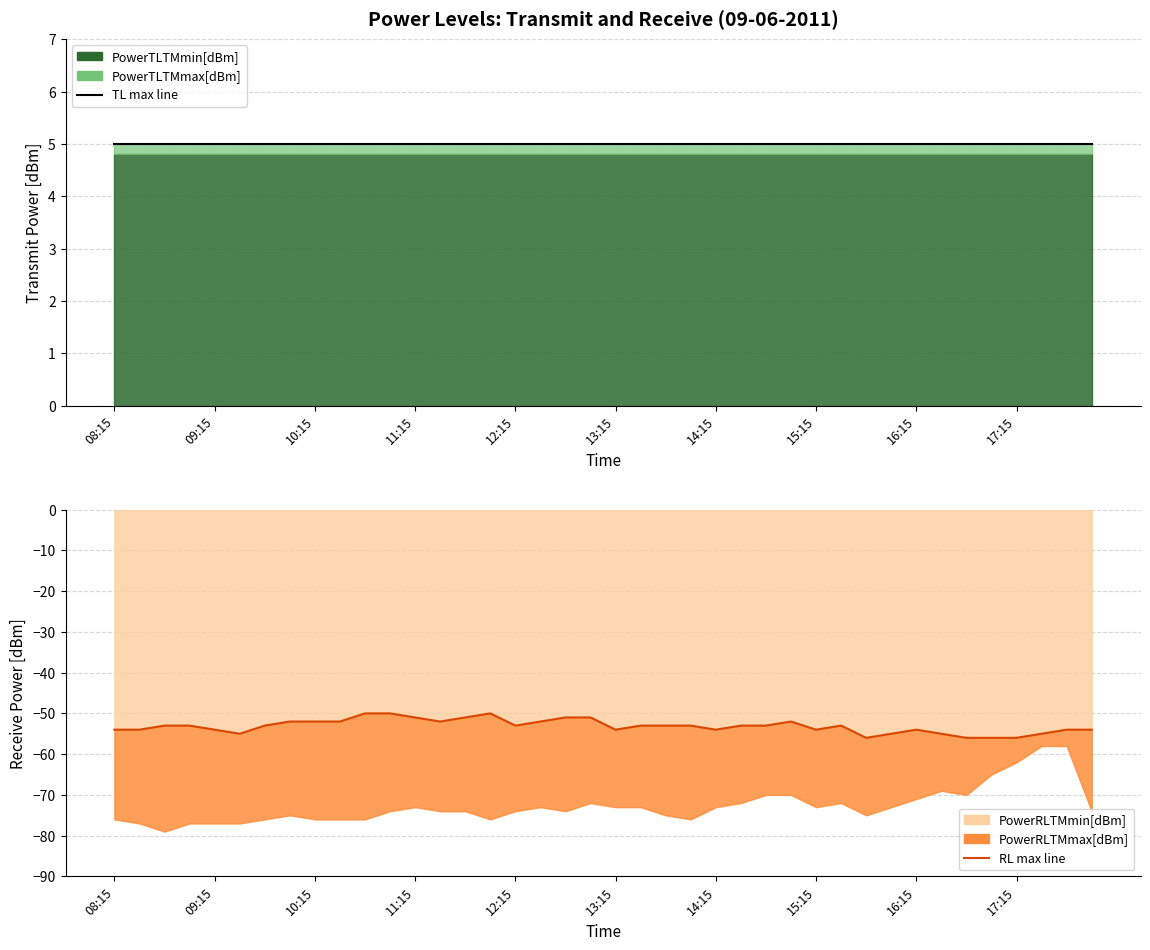

Rank the series by their maximum value, from lowest to highest.

RL max line, TL max line